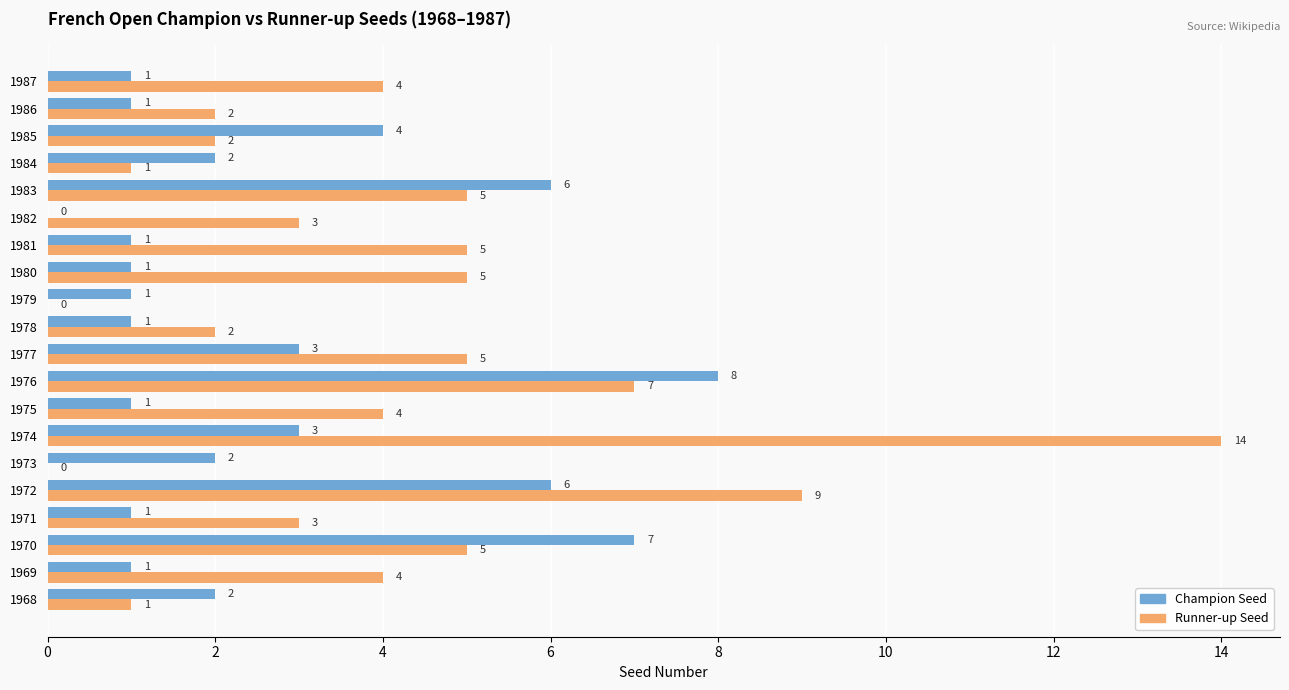

What is the sum of the Runner-up Seed values at 1977 and 1968?

6